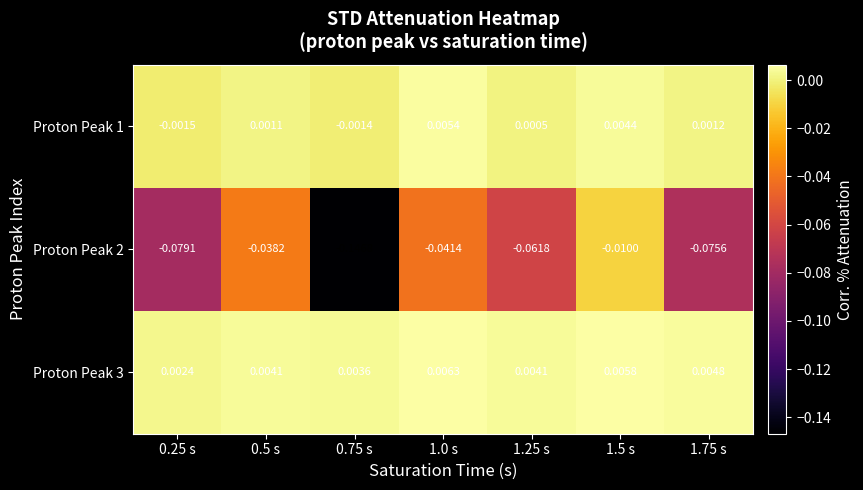

Is the value of Proton Peak 1 at 1.75 s greater than the value of Proton Peak 3 at 1.0 s?

No